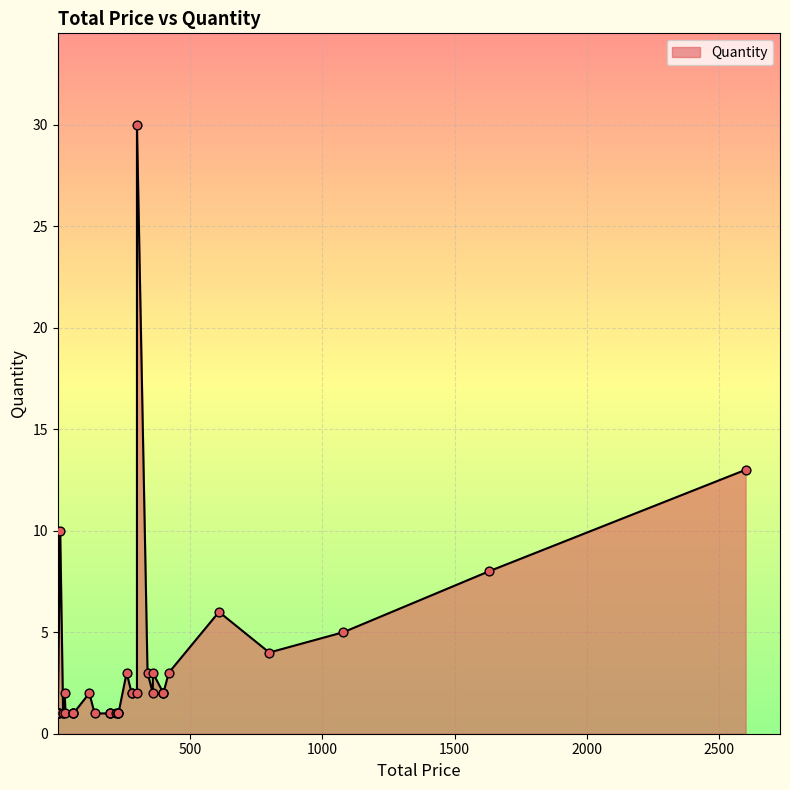

Which has a higher value, 230 or 360?

360